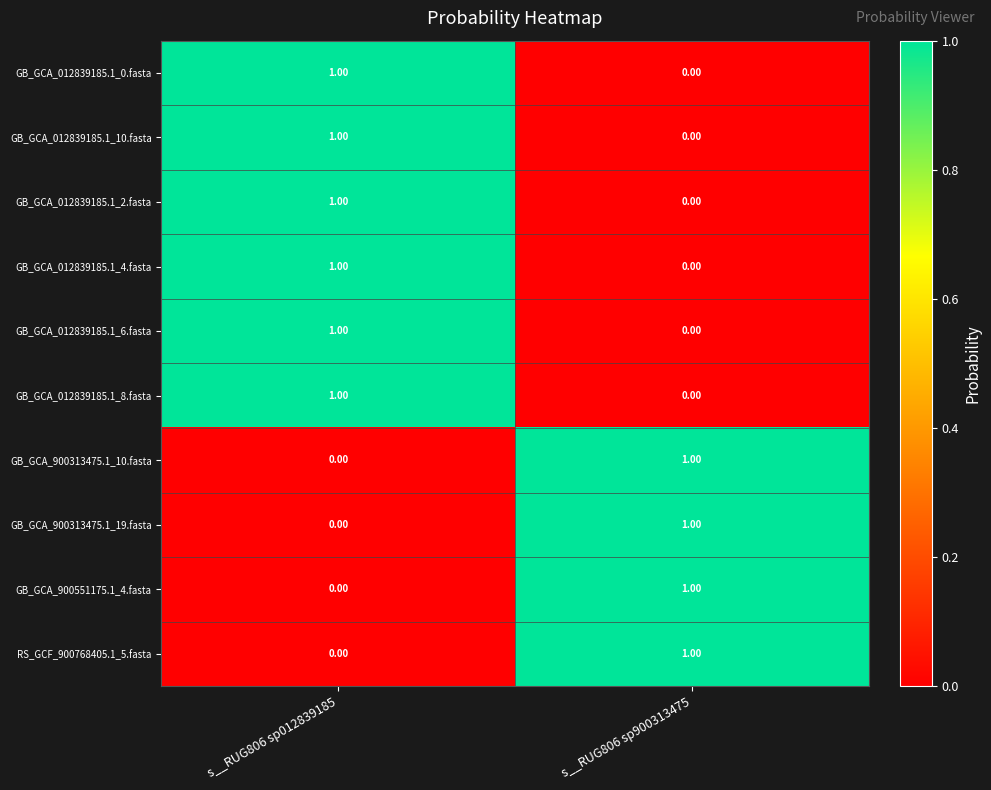

List the labels in order of RS_GCF_900768405.1_5.fasta value, largest first.

s__RUG806 sp900313475, s__RUG806 sp012839185